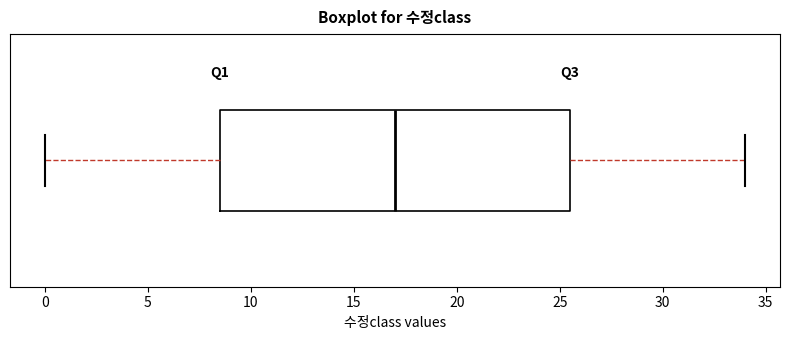

Read this box plot against the x-axis: the position of the median line, the range covered by the box, and the ends of both whiskers. The values are not printed on the chart, so give them approximately, as read against the axis.

median 17.0, box 8.5 to 25.5, whiskers 0.0 to 34.0